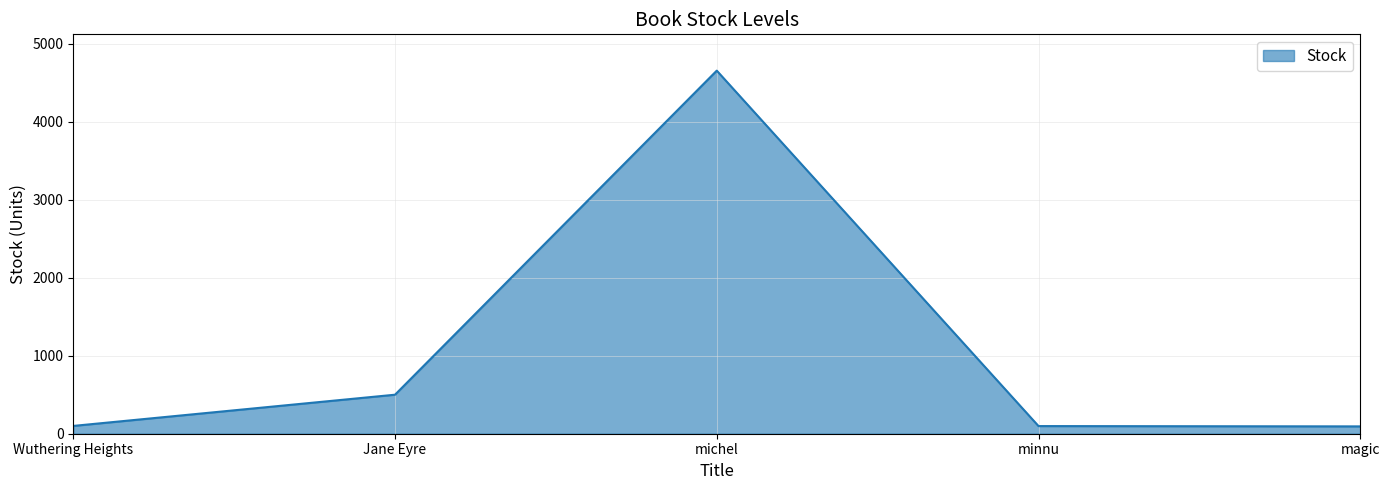

At which category does the data reach its first local peak?

michel